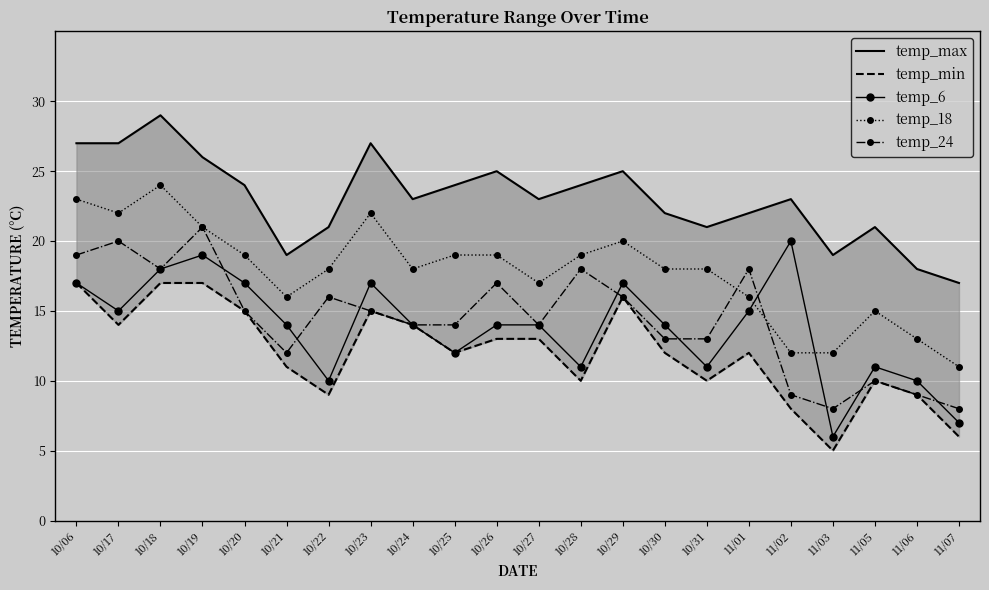

True or false: temp_18 and temp_max cross at least once.

False